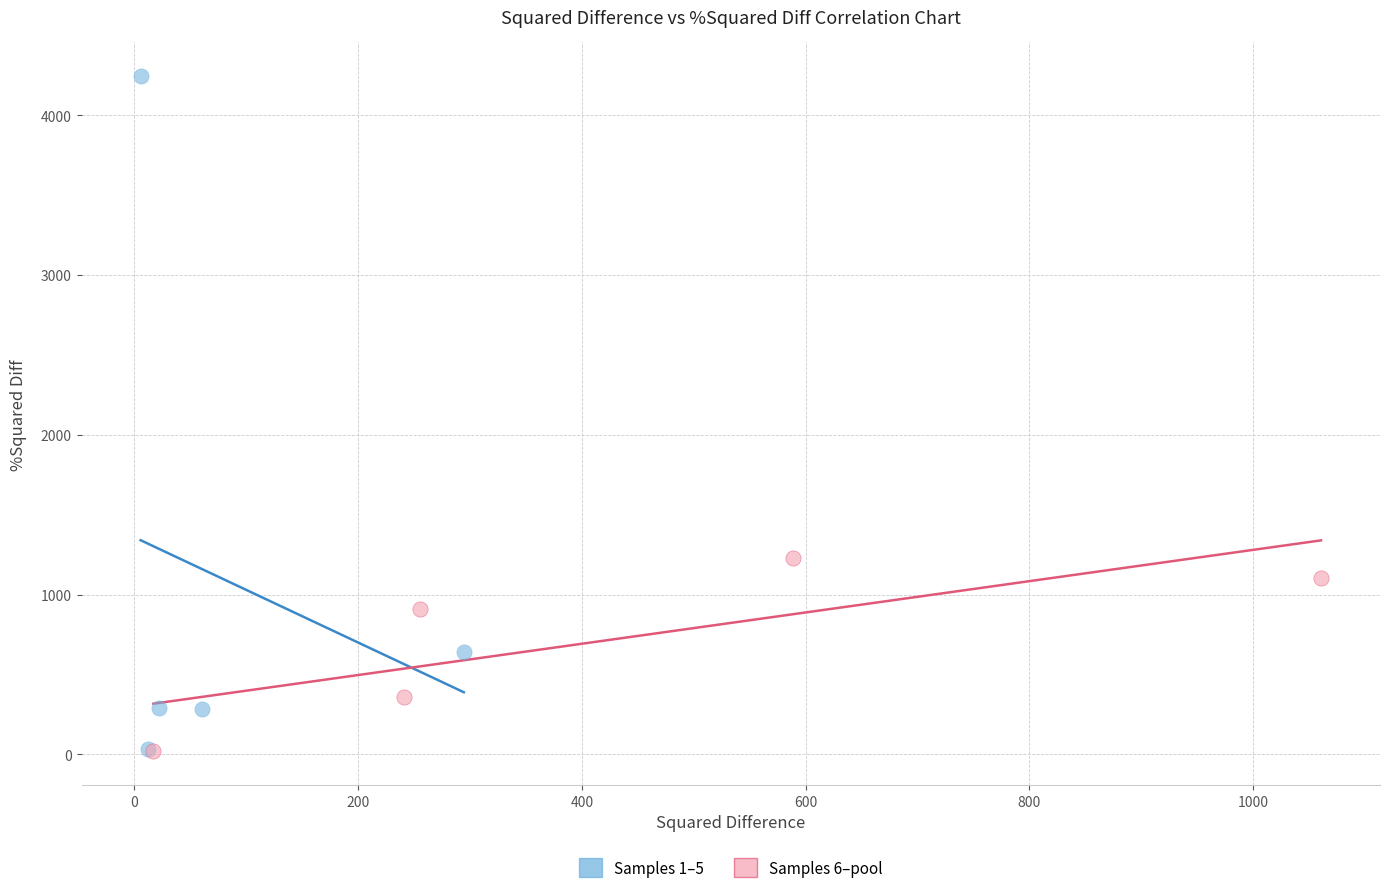

Which series has the largest Y range (max minus min)?

Samples 1–5